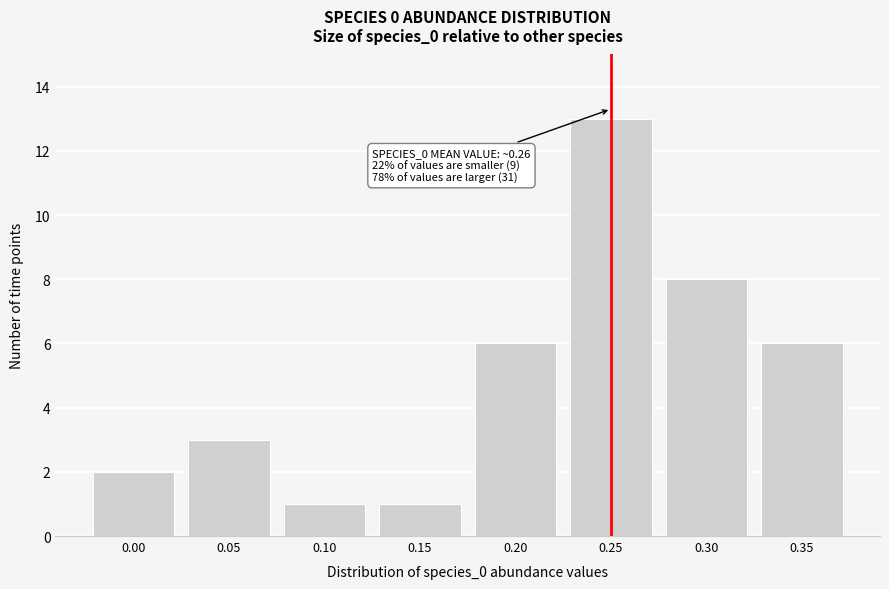

Reading left to right, extract all data points from this chart.

0.00=2	0.05=3	0.10=1	0.15=1	0.20=6	0.25=13	0.30=8	0.35=6